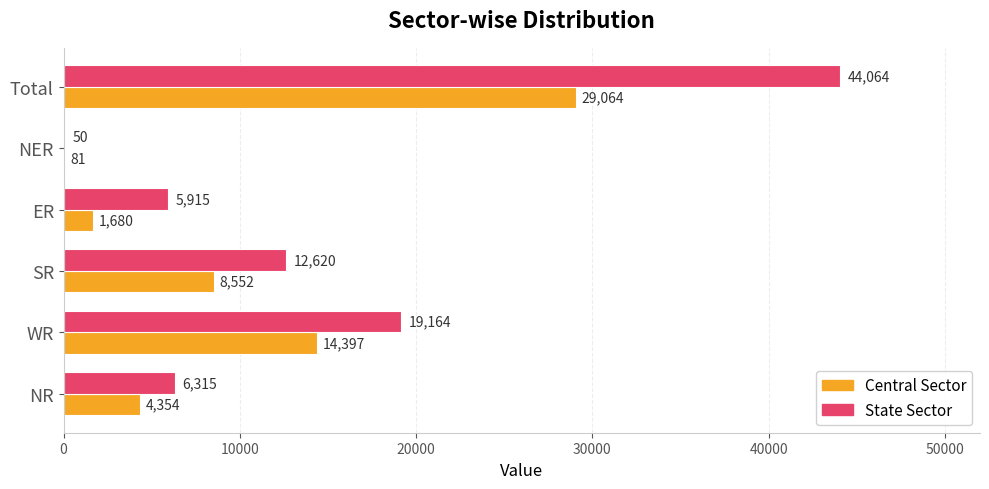

What is the sum of the State Sector values at SR and WR?

31784